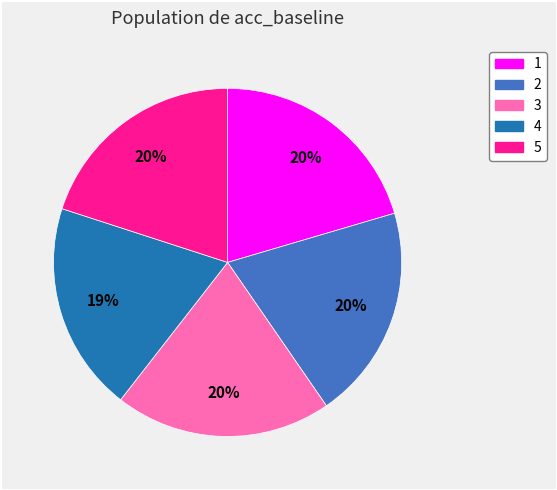

Is the sum of 1 and 4 greater than half?

No